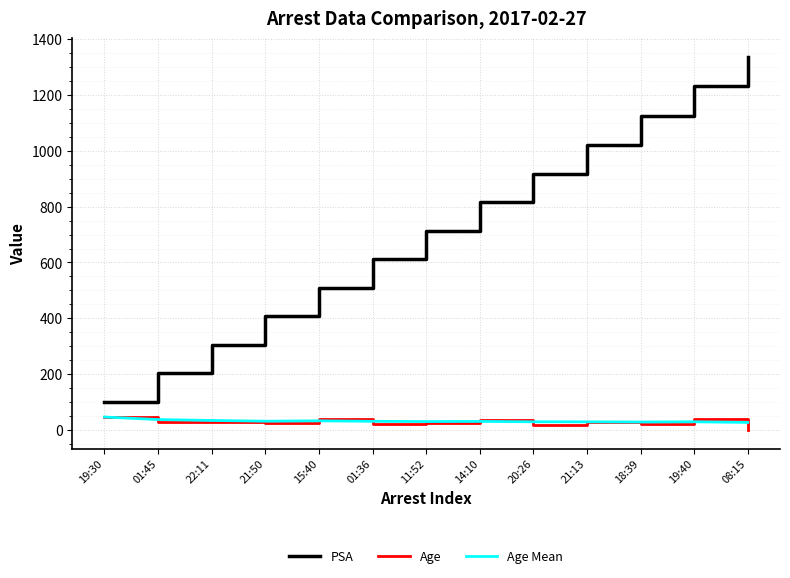

Between 01:45 and 18:39, which series saw the biggest shift?

PSA